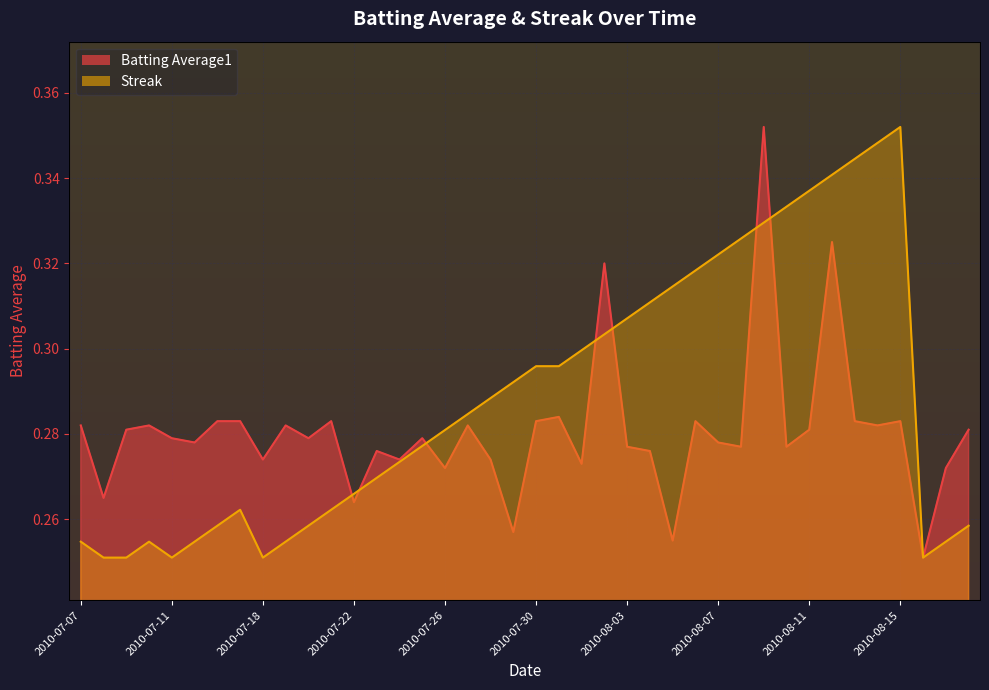

In Batting Average1, how many points are higher than both neighbors (excluding endpoints)?

12